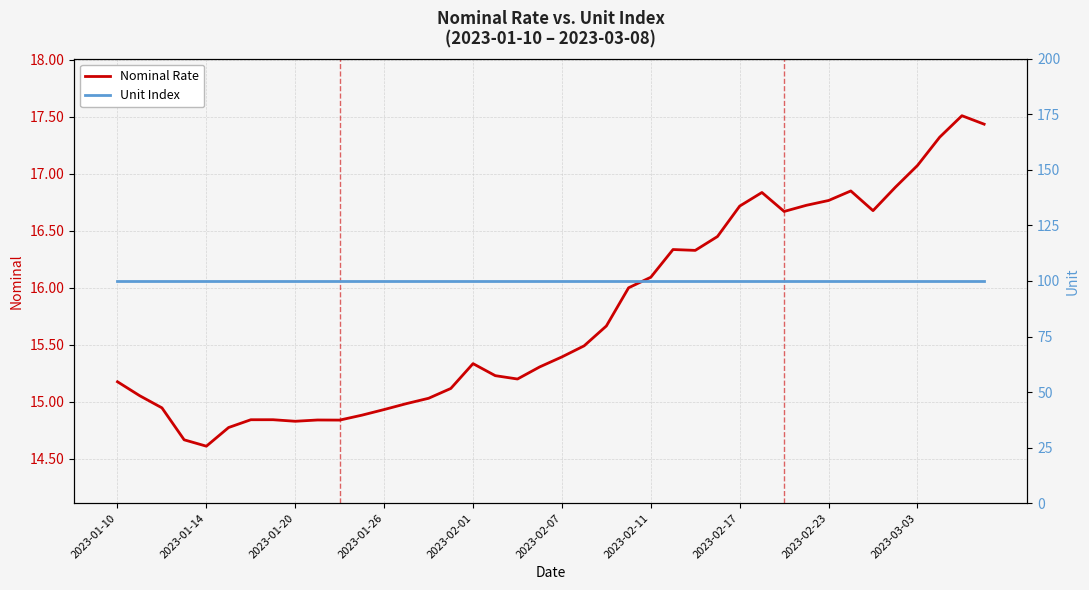

At which category is the sum across all series the highest?

38